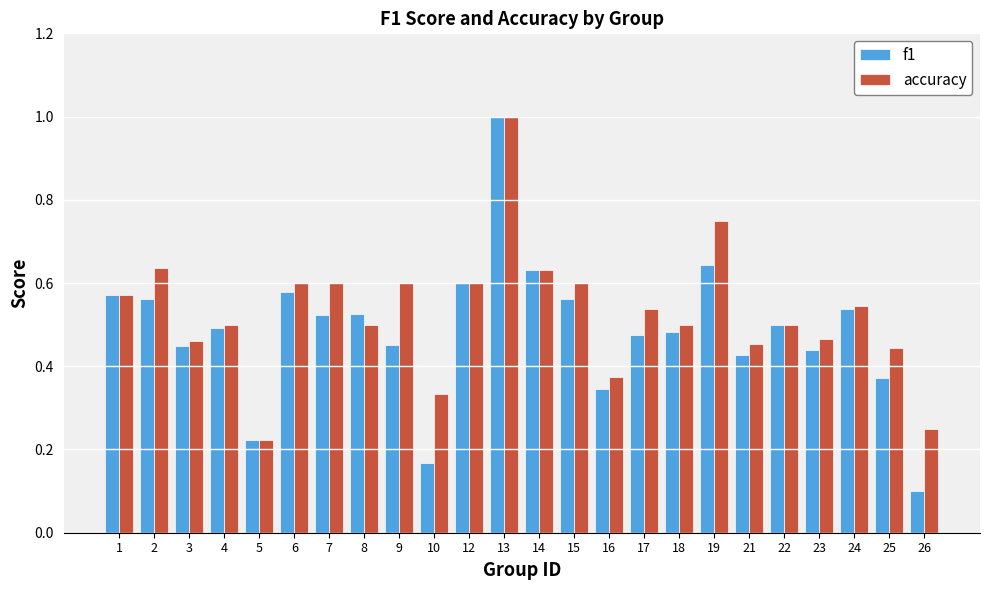

Are the bars horizontal?

No